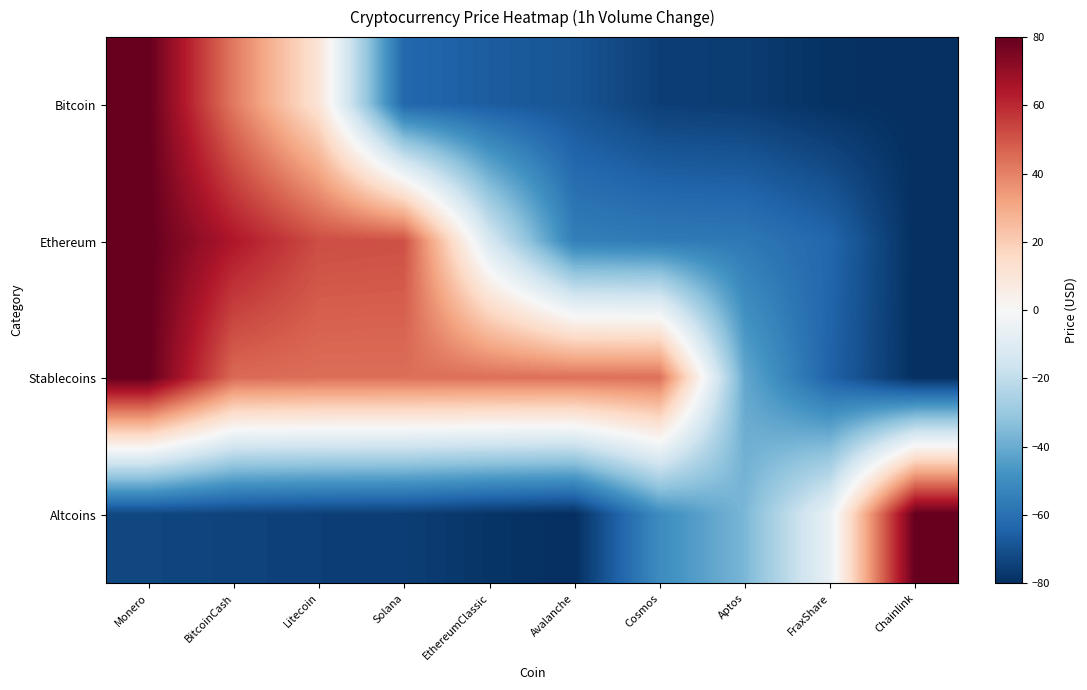

Reading left to right, transcribe all the data shown in this chart.

Bitcoin: Monero=80.0	BitcoinCash=42.0	Litecoin=10.8	Solana=-62.8	EthereumClassic=-66.3	Avalanche=-68.8	Cosmos=-75.1	Aptos=-76.0	FraxShare=-79.1	Chainlink=-80.0
Ethereum: Monero=80.0	BitcoinCash=64.4	Litecoin=51.9	Solana=51.3	EthereumClassic=-13.0	Avalanche=-54.9	Cosmos=-56.4	Aptos=-57.2	FraxShare=-63.2	Chainlink=-80.0
Stablecoins: Monero=80.0	BitcoinCash=45.4	Litecoin=44.3	Solana=44.3	EthereumClassic=44.1	Avalanche=44.1	Cosmos=44.1	Aptos=-41.1	FraxShare=-64.4	Chainlink=-80.0
Altcoins: Monero=-73.0	BitcoinCash=-74.0	Litecoin=-75.0	Solana=-75.5	EthereumClassic=-78.3	Avalanche=-80.0	Cosmos=-50.3	Aptos=-36.5	FraxShare=-6.1	Chainlink=80.0